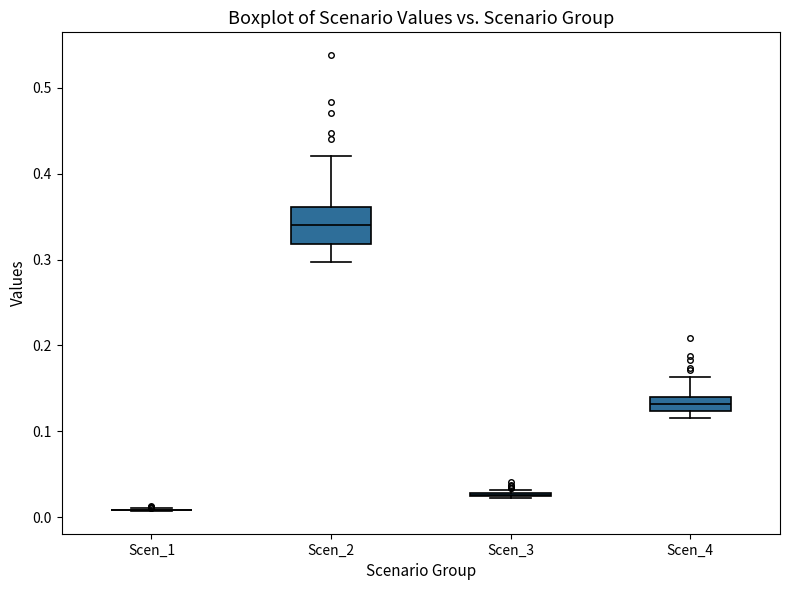

Where is the lower edge of the box for Scen_2 on the y-axis? The values are not printed on the chart, so give them approximately, as read against the axis.

0.32